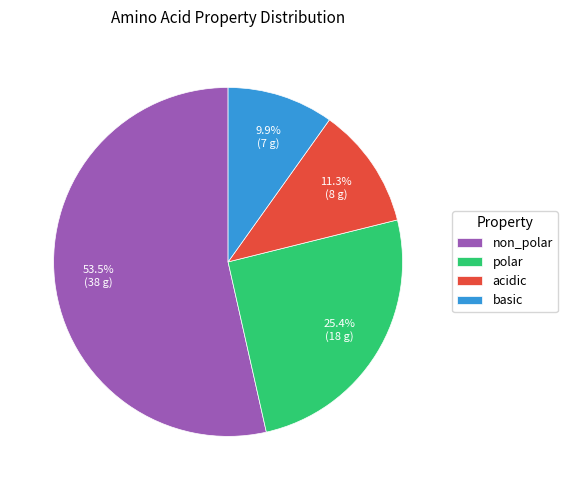

Does any single category account for the majority?

Yes